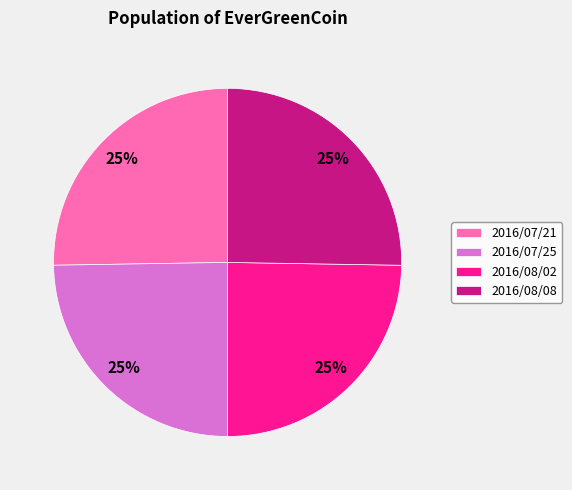

Does any single category account for the majority?

No